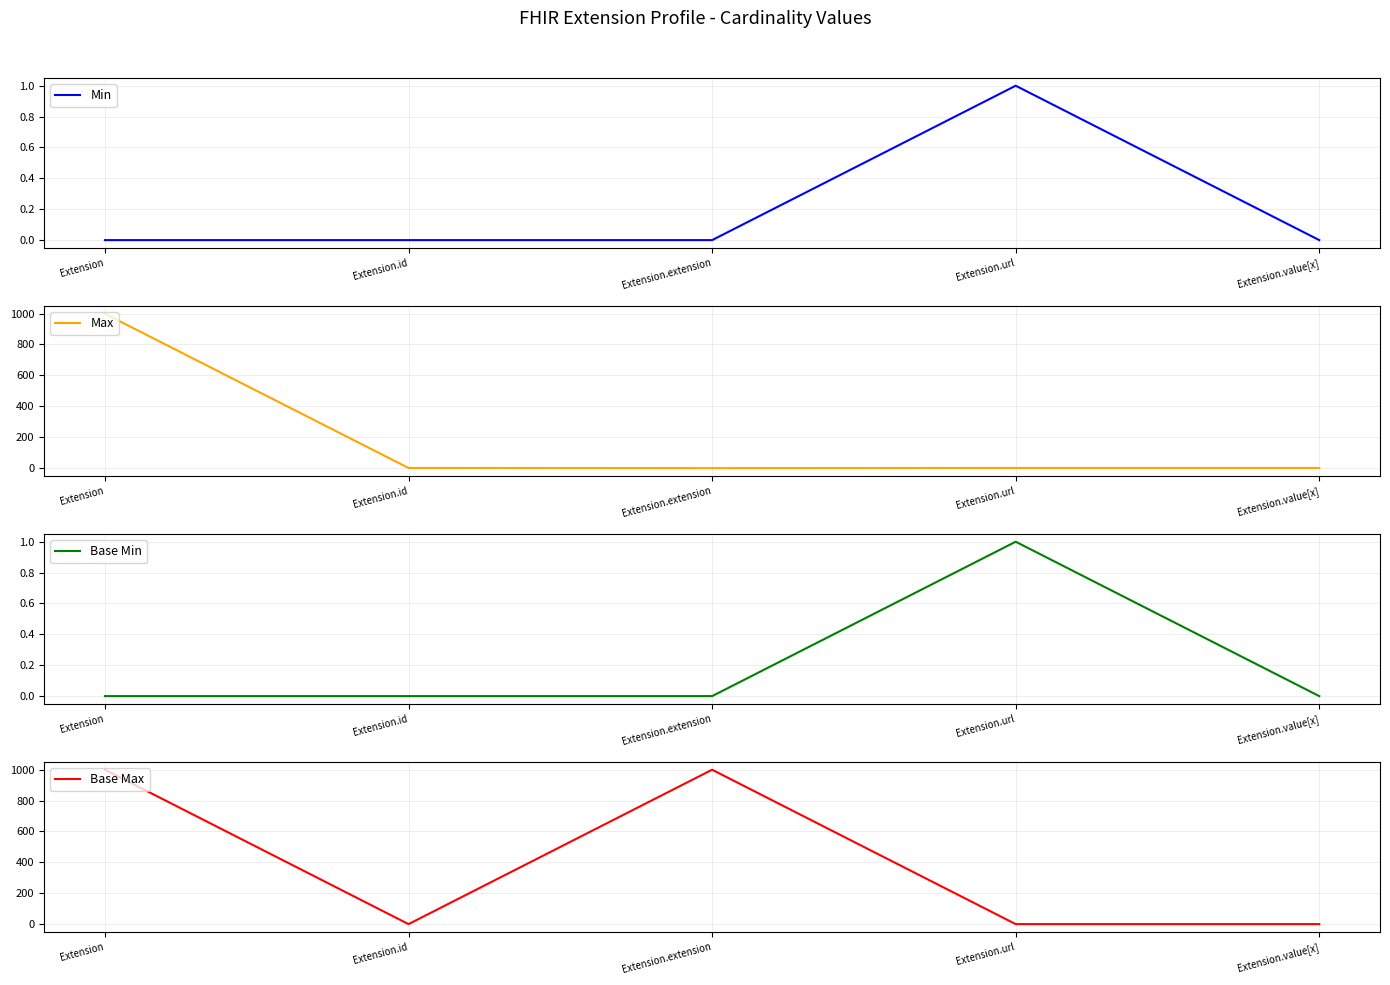

Reading right to left, what are all the values shown in this chart?

Min: 0	1	0	0	0
Max: 1	1	0	1	999
Base Min: 0	1	0	0	0
Base Max: 1	1	999	1	999